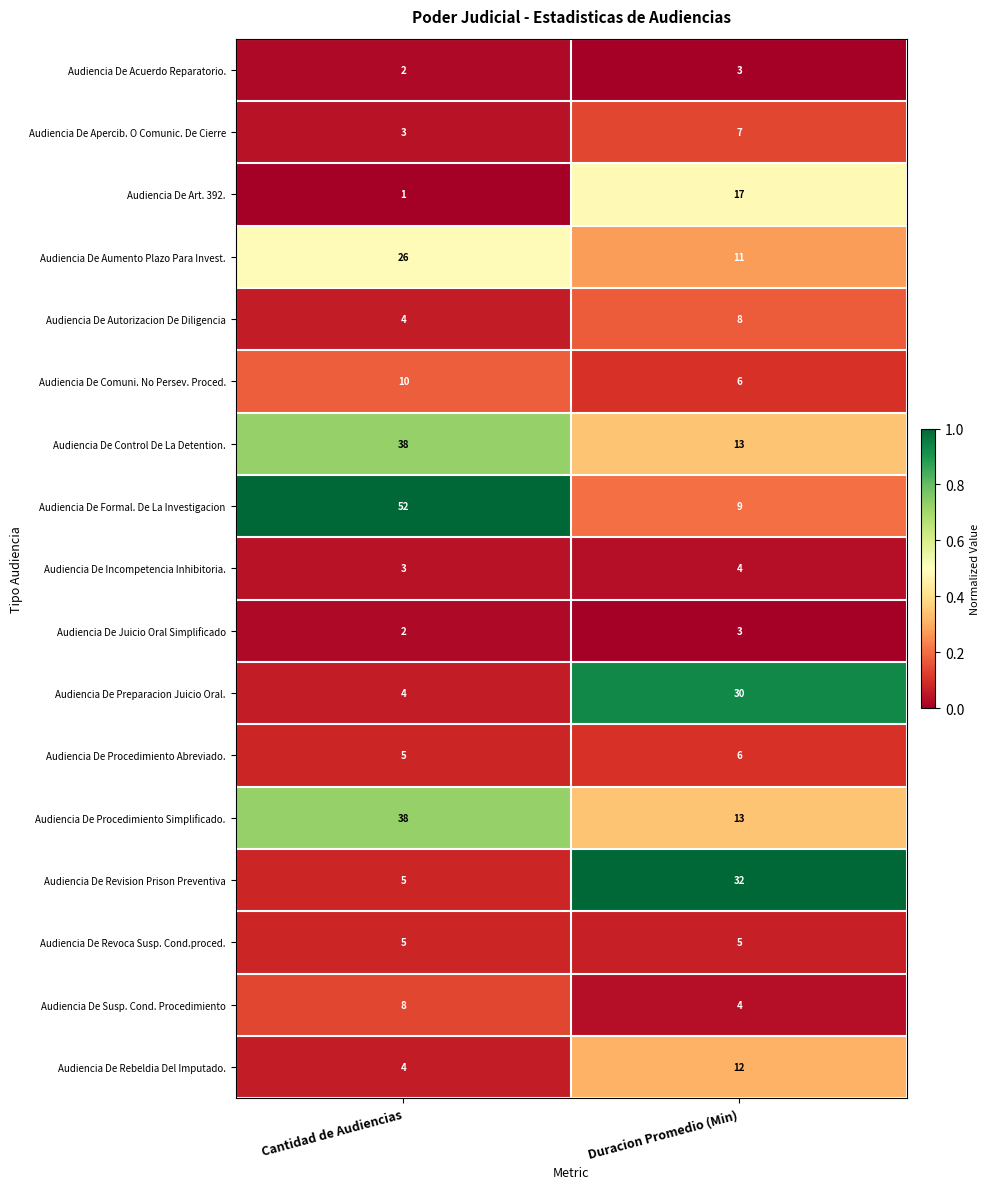

True or false: Audiencia De Preparacion Juicio Oral. has a value of 40 at Duracion Promedio (Min).

False